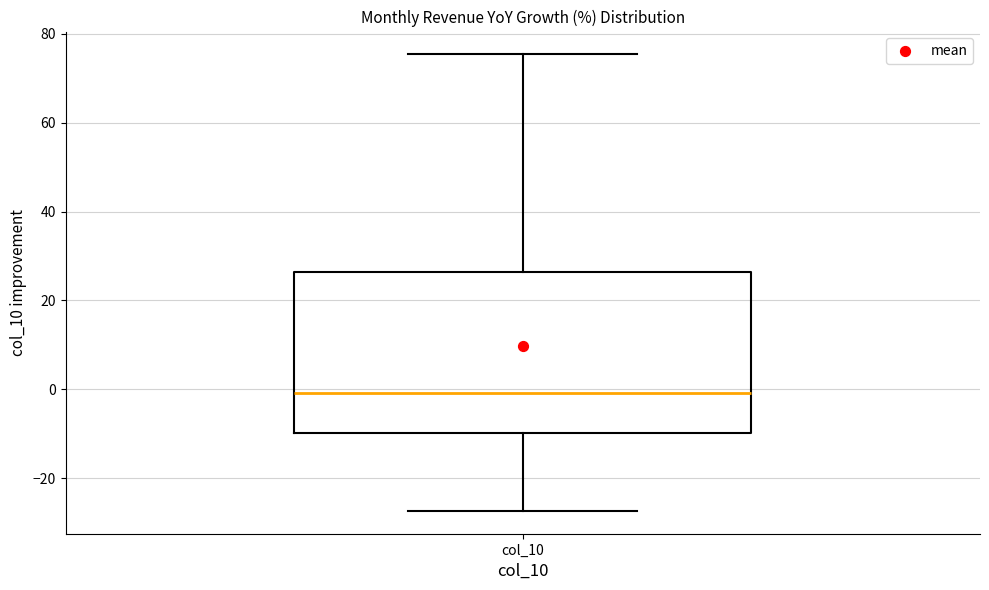

Where is the lower edge of the box for col_10 on the y-axis? The values are not printed on the chart, so give them approximately, as read against the axis.

-10